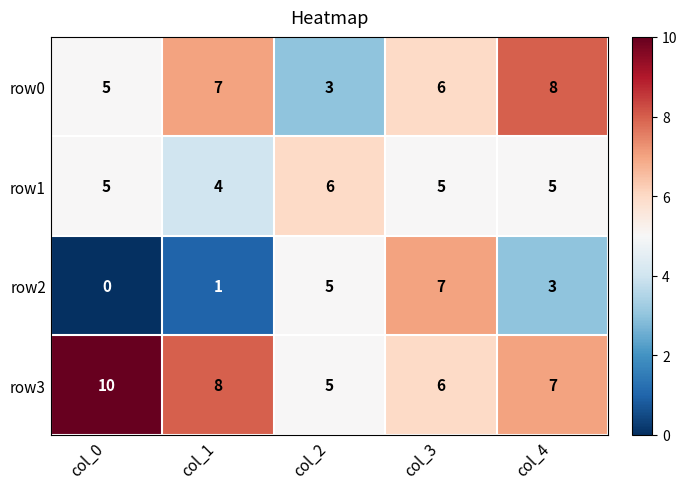

At which category is the sum across all series the highest?

col_3